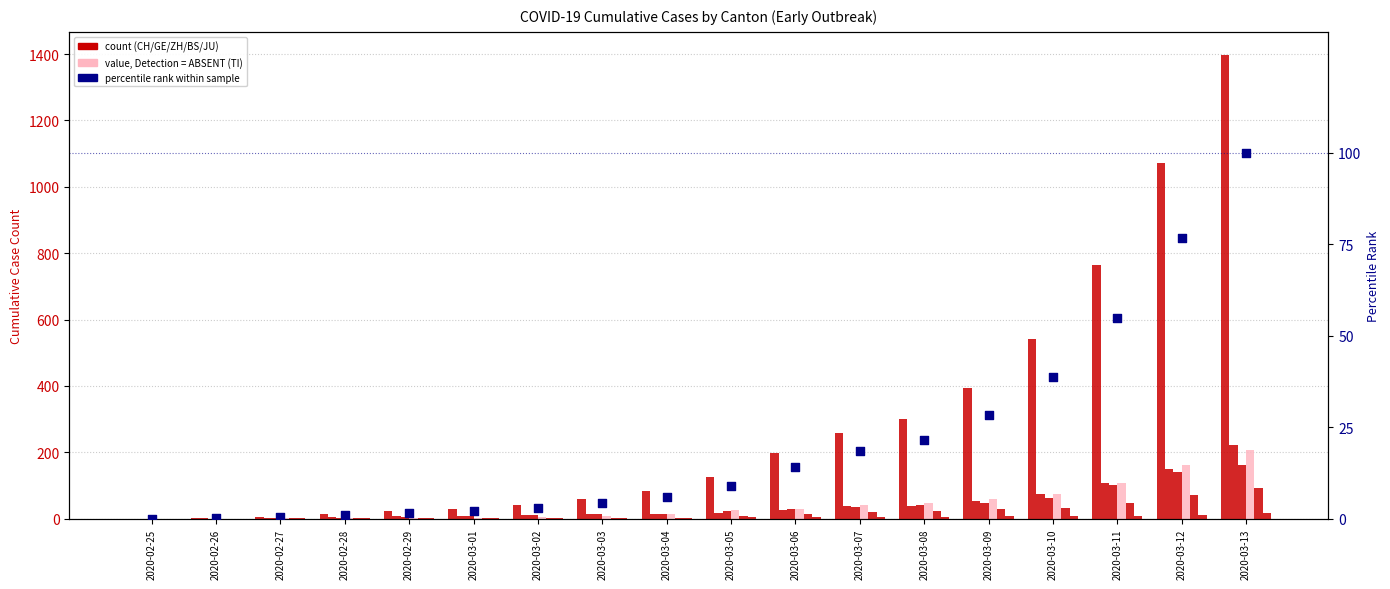

What is the total value across all series at 2020-02-27?

12